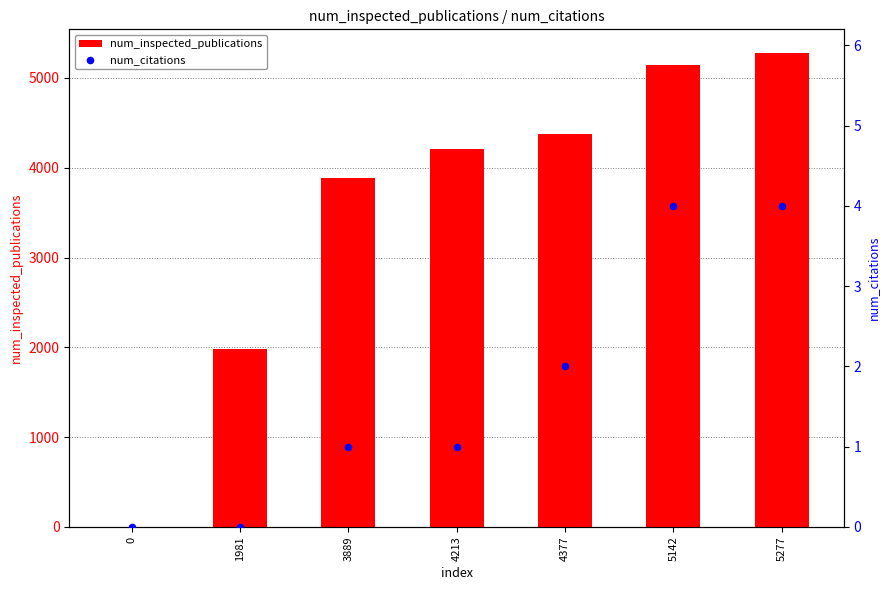

Which series has the largest Y range (max minus min)?

num_inspected_publications